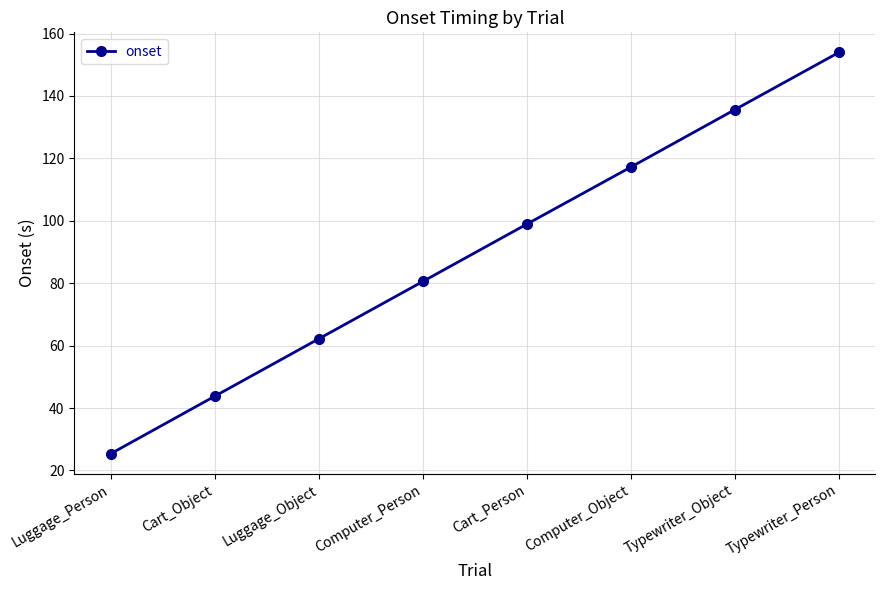

What is the value of the 1st point from the left?

25.4